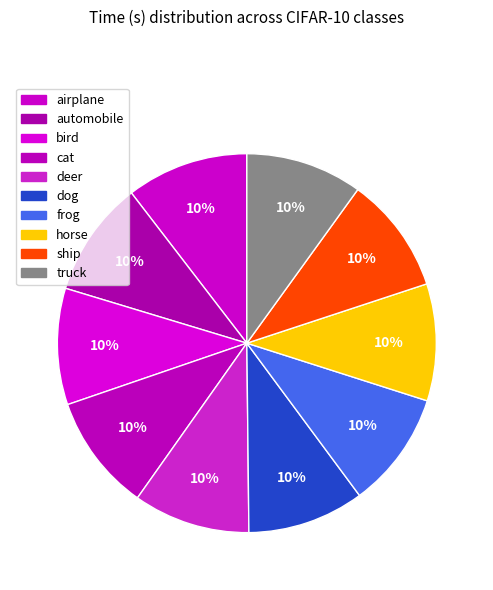

Is there a majority slice in this chart?

No